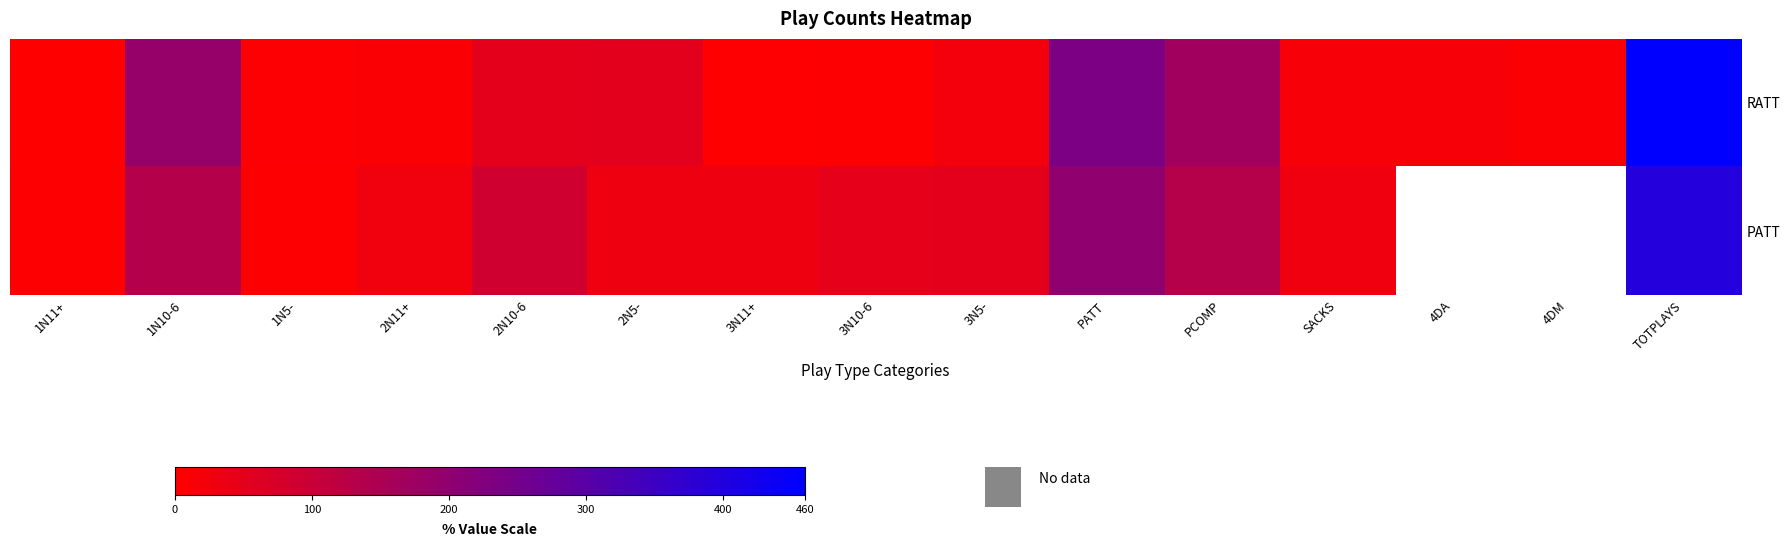

Between PATT and 4DA, which series saw the biggest shift?

RATT